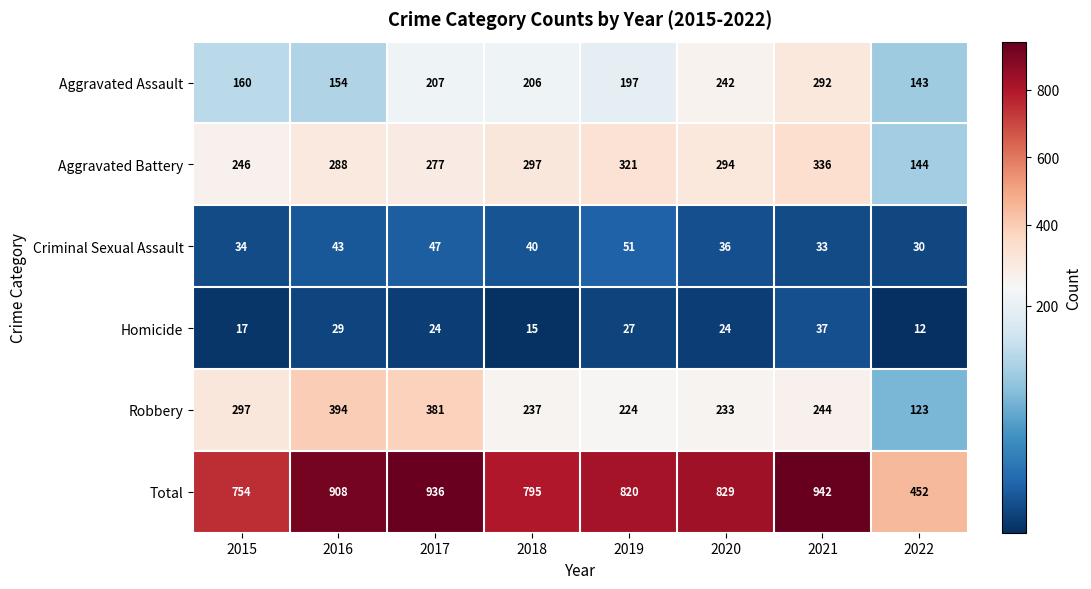

The Aggravated Assault series shows 525 at 2021. True or false?

False